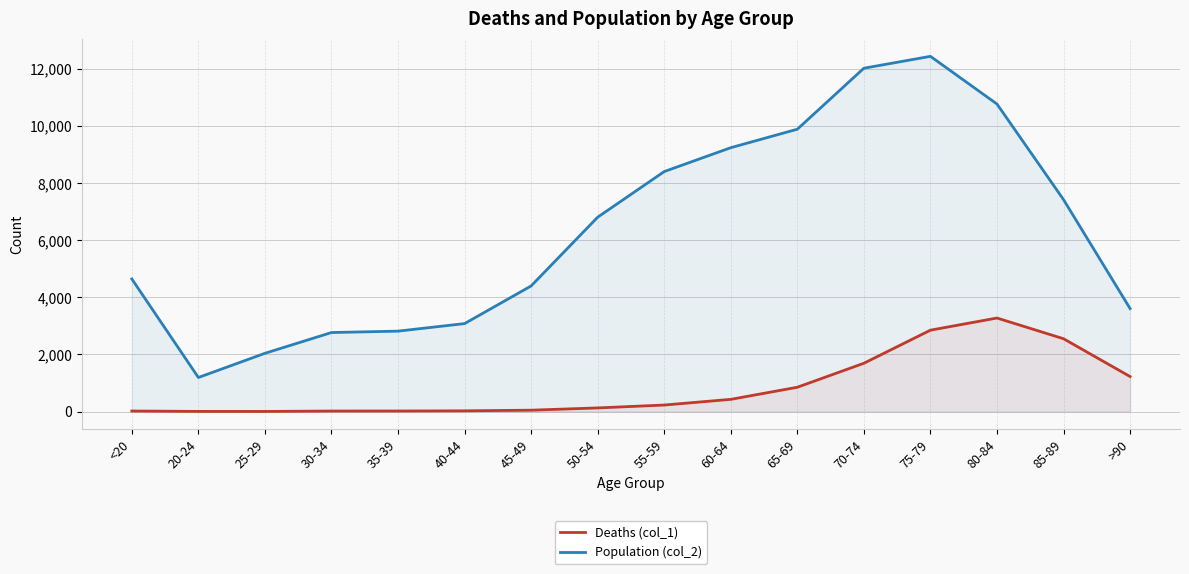

True or false: Population (col_2) and Deaths (col_1) cross at least once.

False